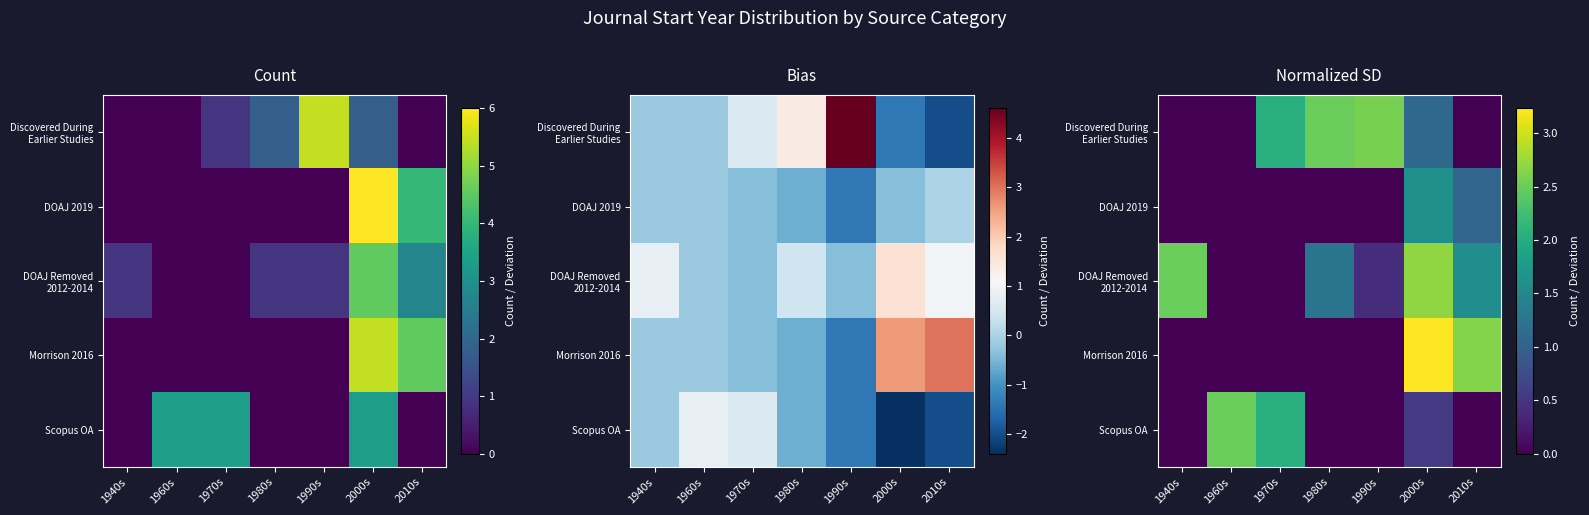

What is the sum of the DOAJ Removed 2012-2014 values at 1970s and 1980s?

1.2